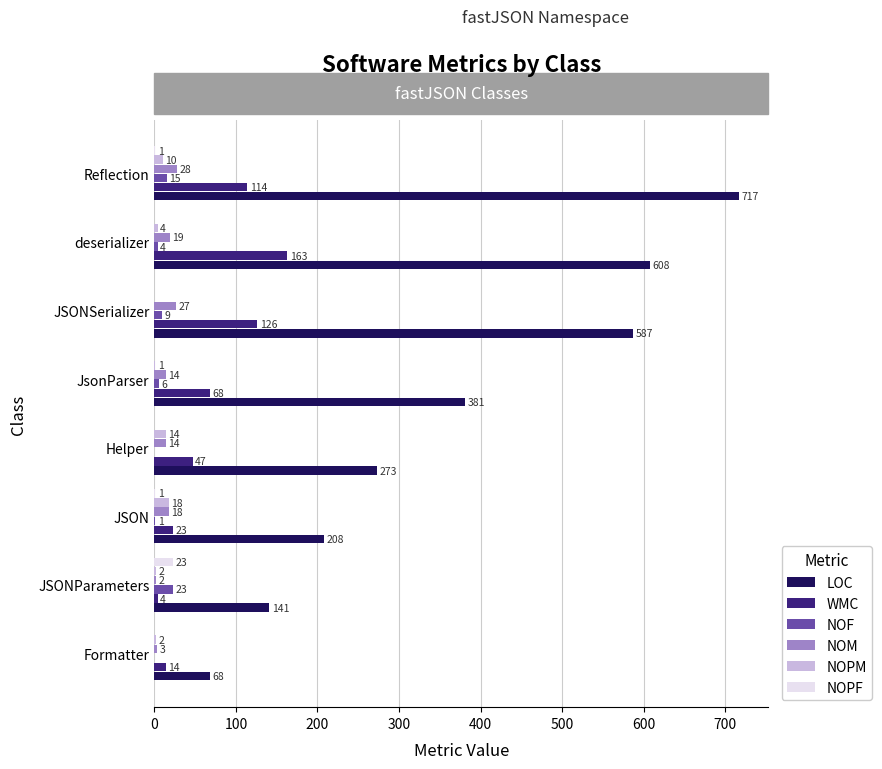

At which category does the chart reach its peak across all series?

Reflection